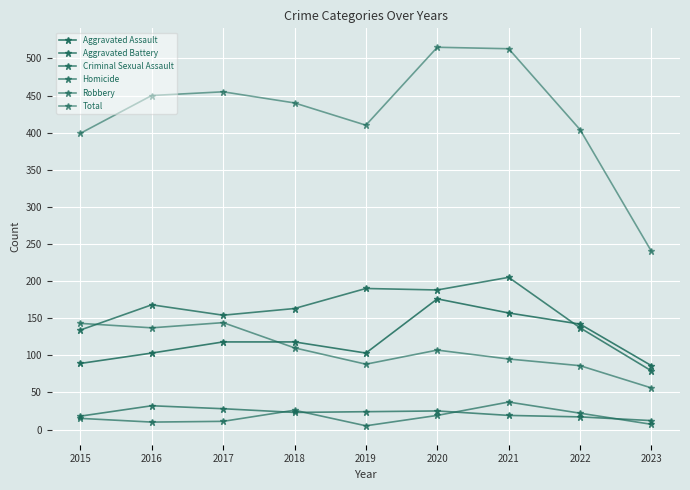

How many values in the Robbery series are below 107?

4